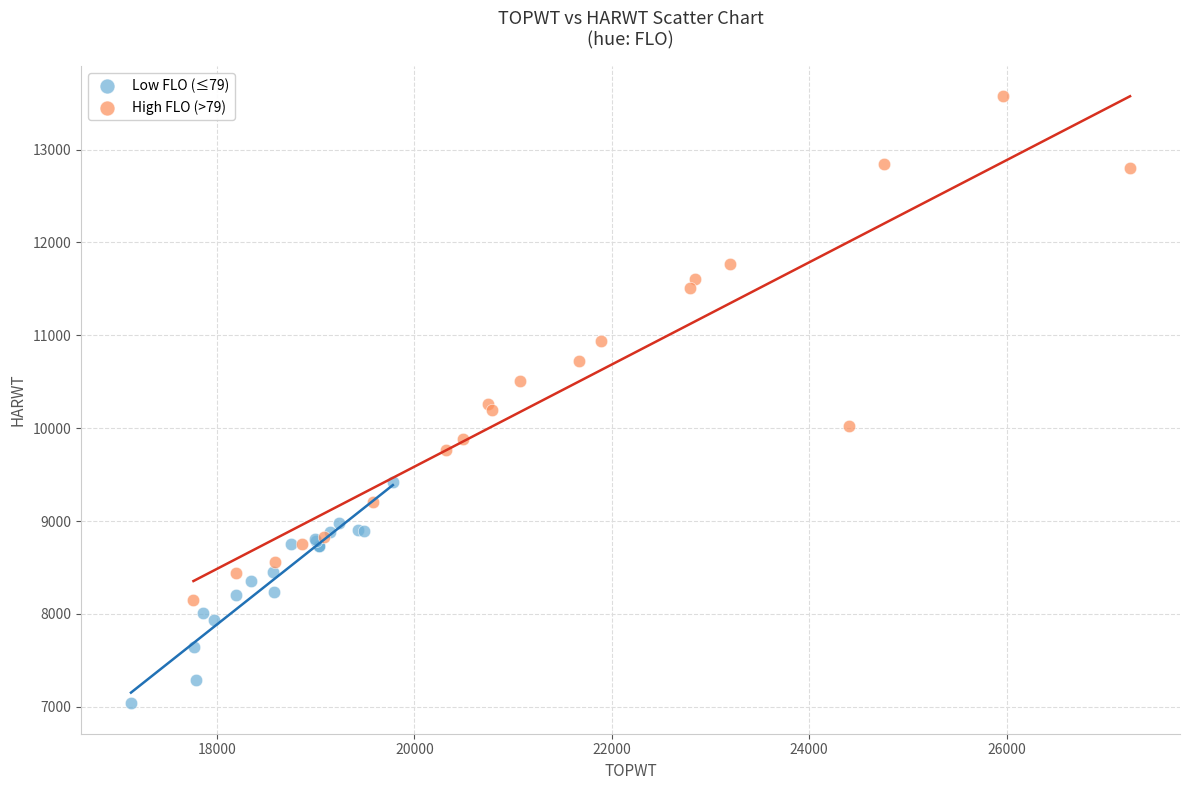

Which series reaches the maximum Y coordinate?

High FLO (>79)